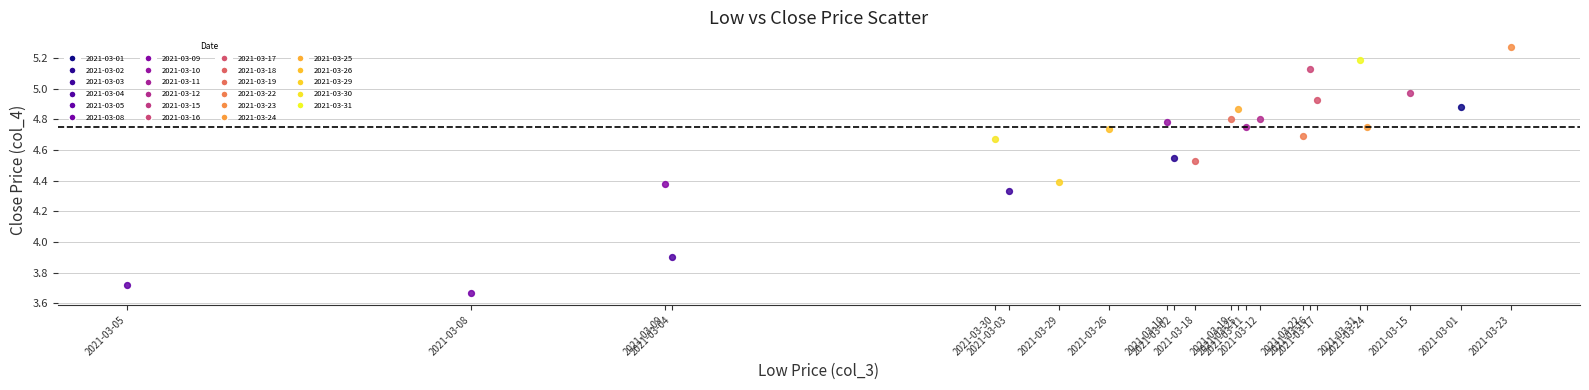

Which series reaches the maximum Y coordinate?

2021-03-23